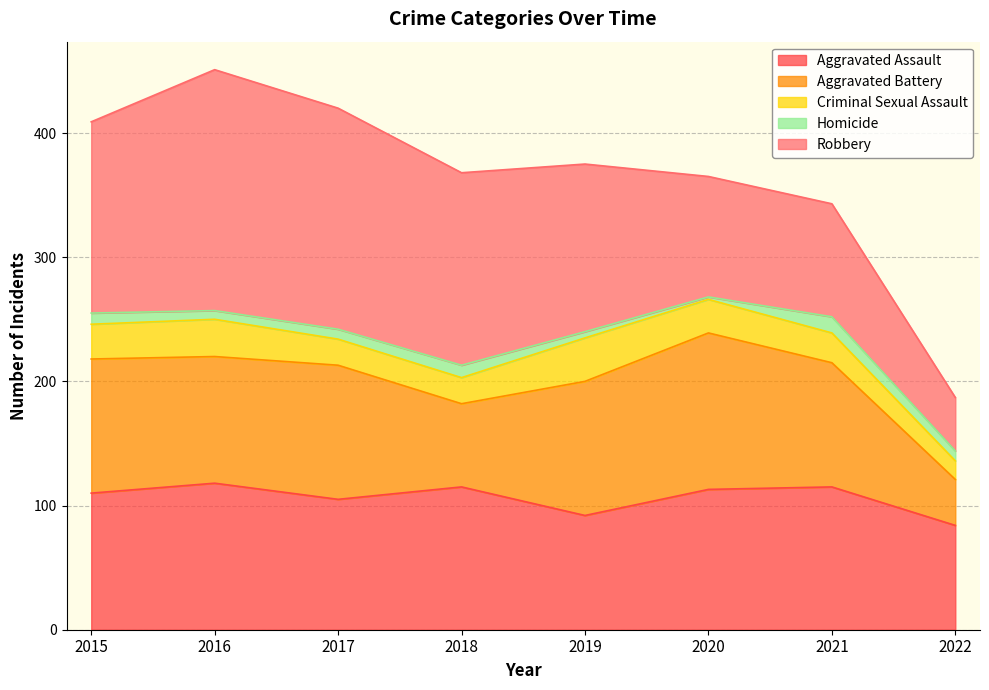

What are all the series names shown in the legend?

Aggravated Assault, Aggravated Battery, Criminal Sexual Assault, Homicide, Robbery